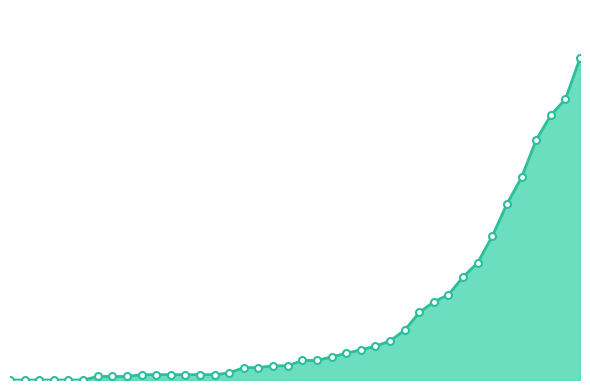

Does the chart have visible grid lines?

No